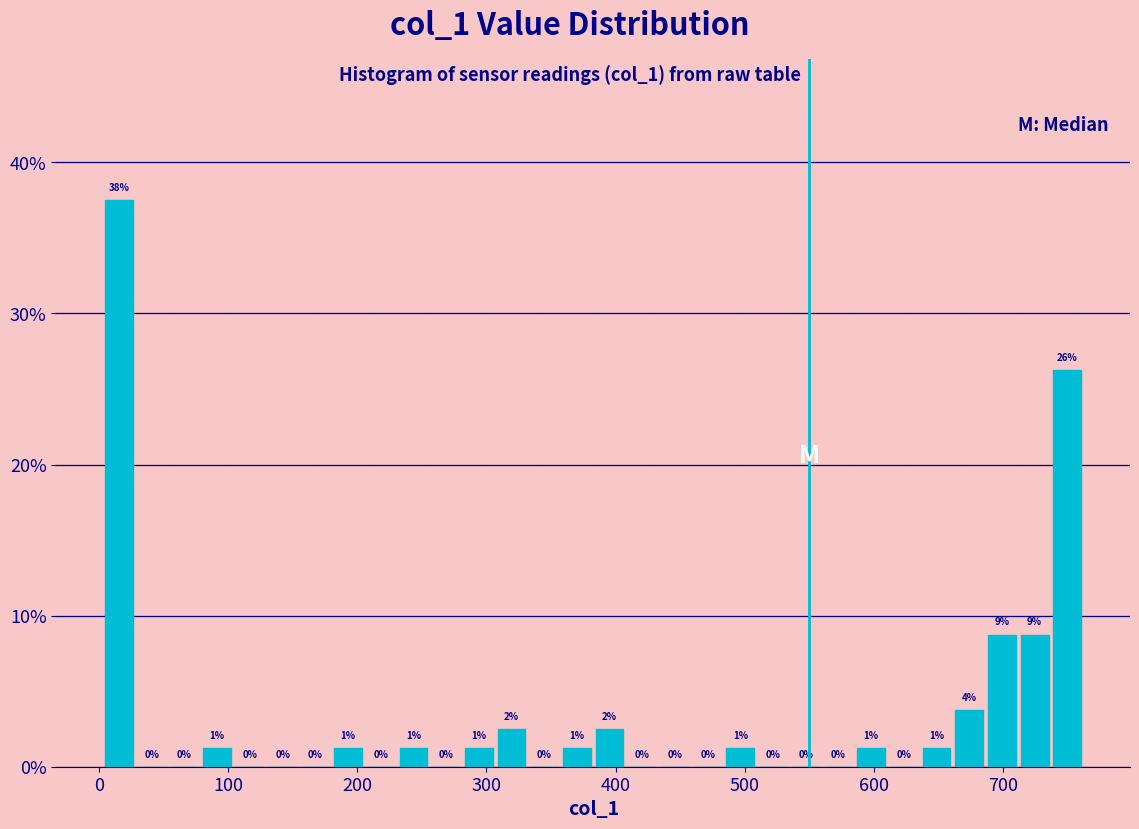

Around what value on the x-axis is the tallest bar? Give the approximate position of its centre, as read against the axis.

20